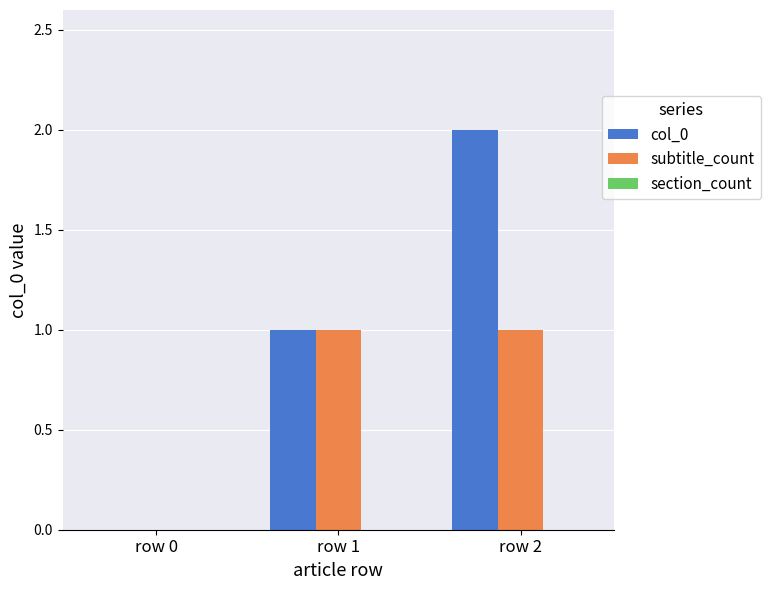

The col_0 series shows 1 at row 2. True or false?

False